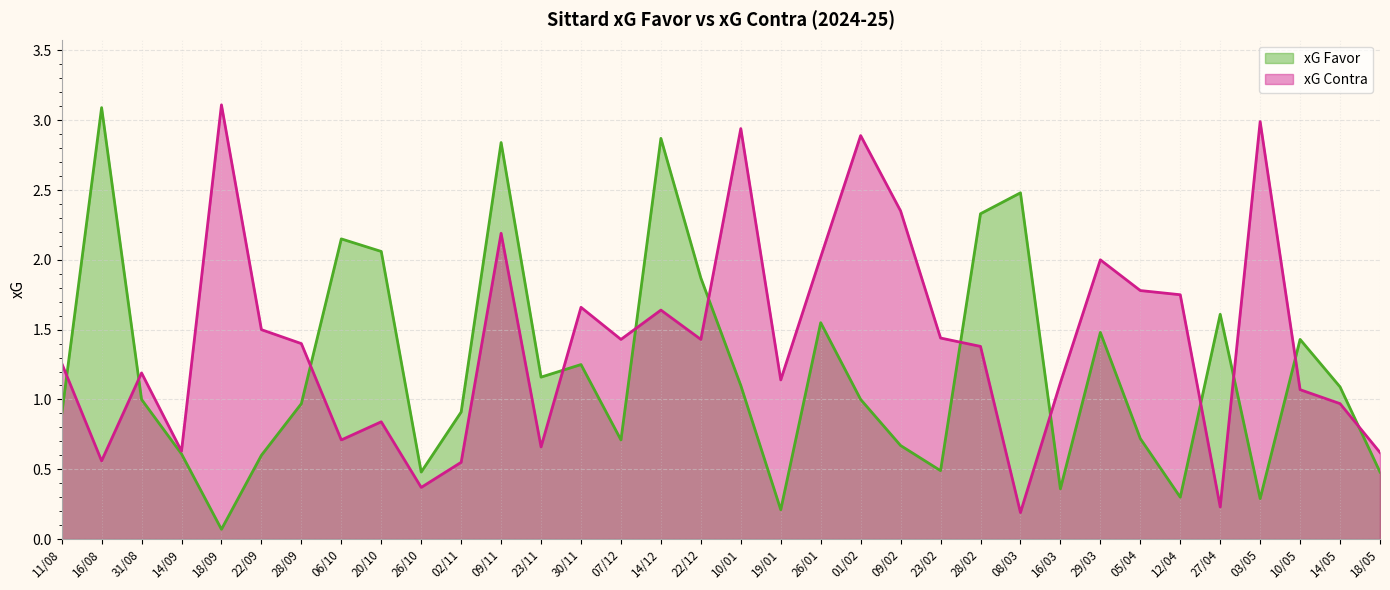

What is the sum of all xG Contra values?

48.0